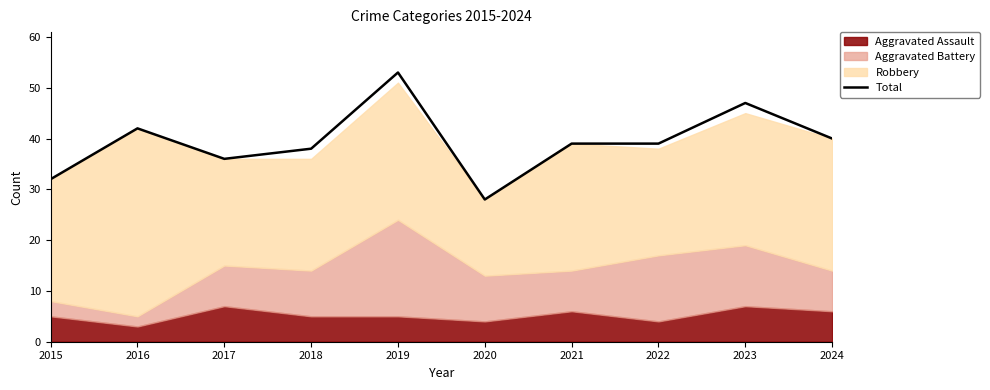

True or false: there are more than 0 points higher than both neighbors.

True